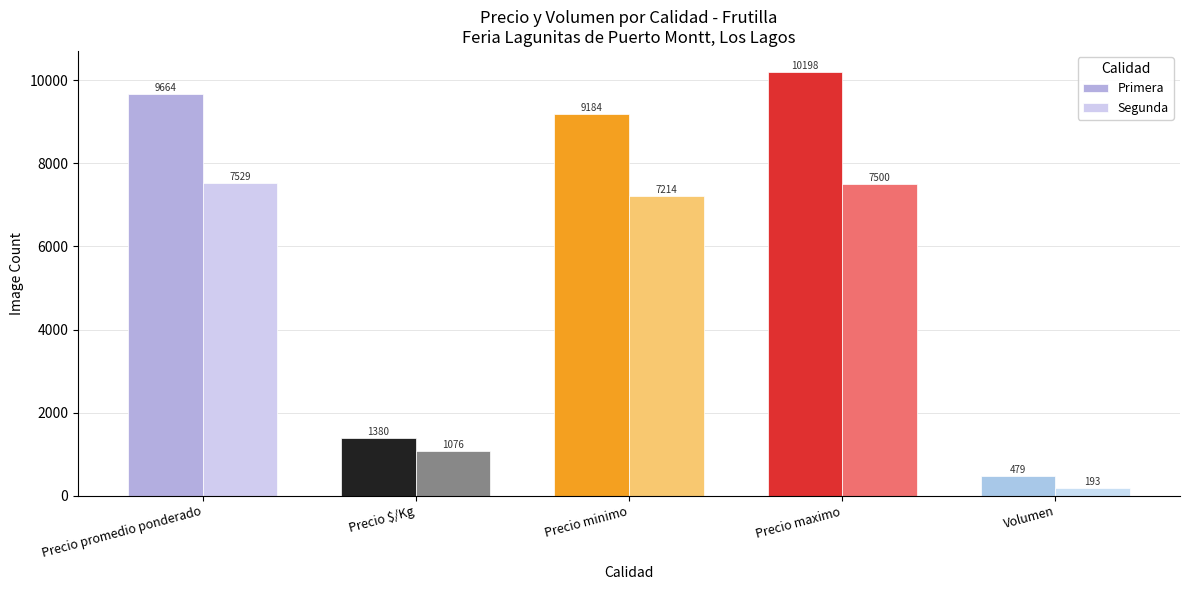

What is the sum of all Segunda values?

23512